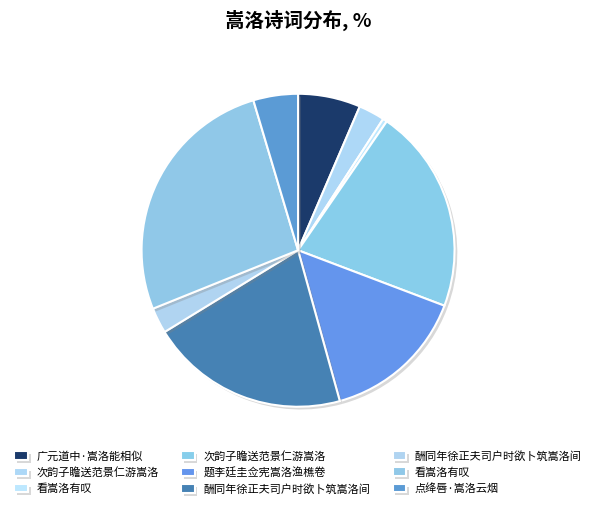

How many slices are in this pie chart?

9